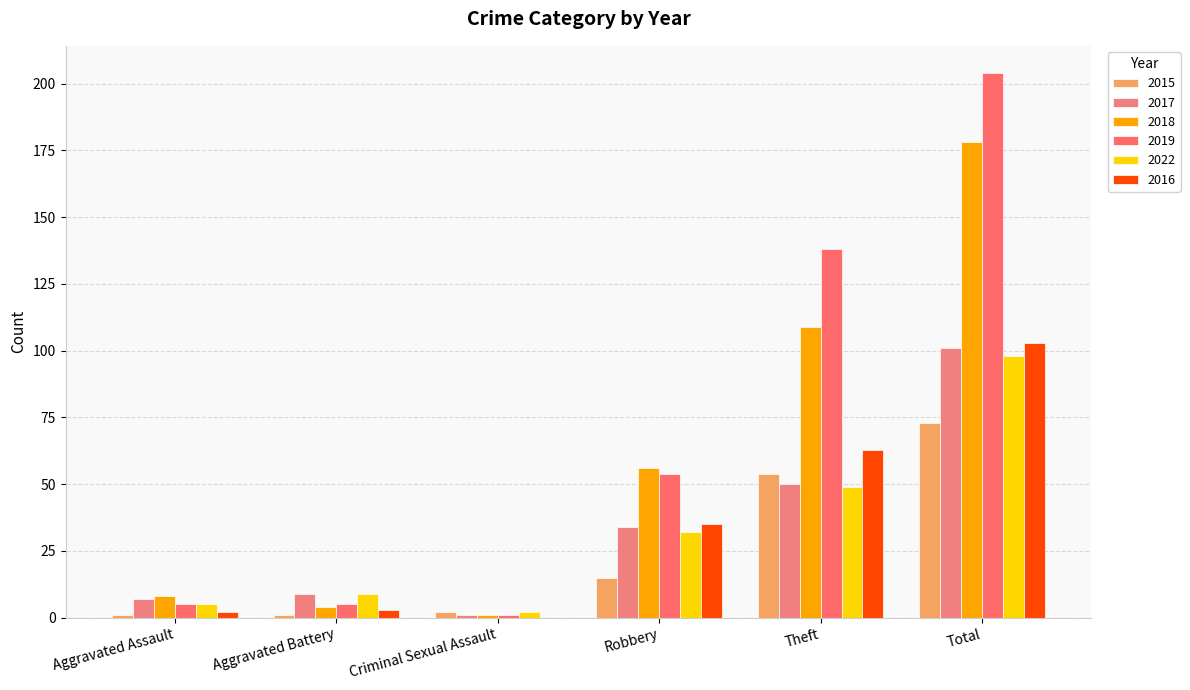

What is the label of the 3rd bar from the right?

Robbery